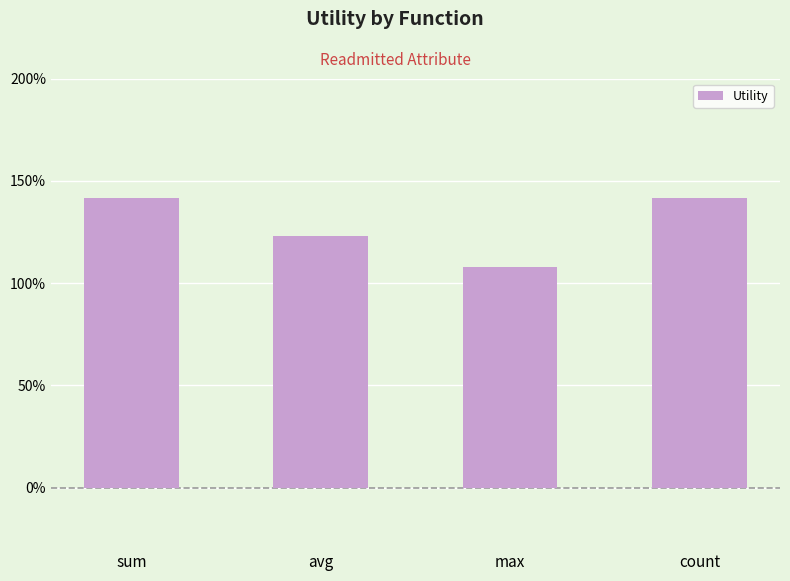

What is the greatest value displayed?

1.4